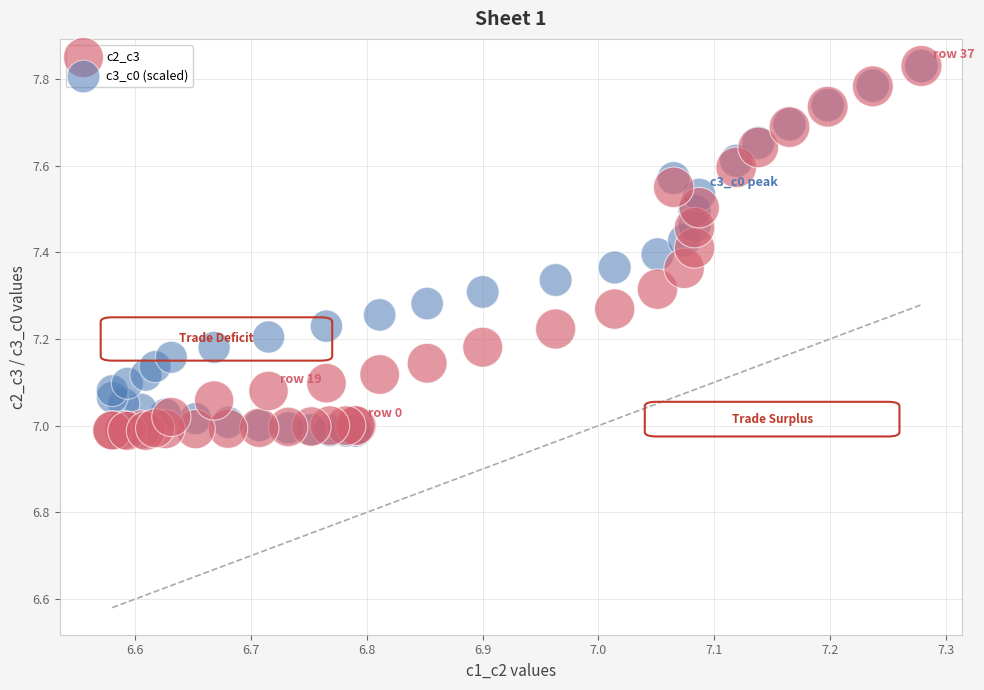

What are all the series names shown in the legend?

c2_c3, c3_c0 (scaled)